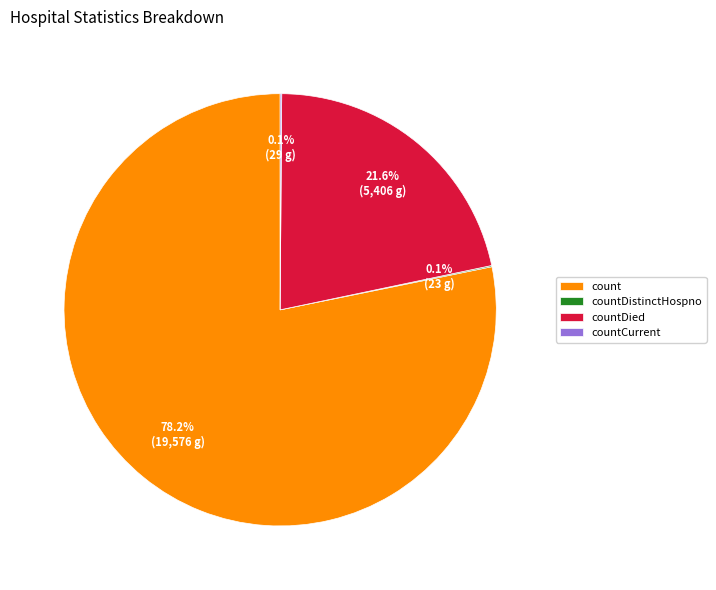

What is the majority slice?

count